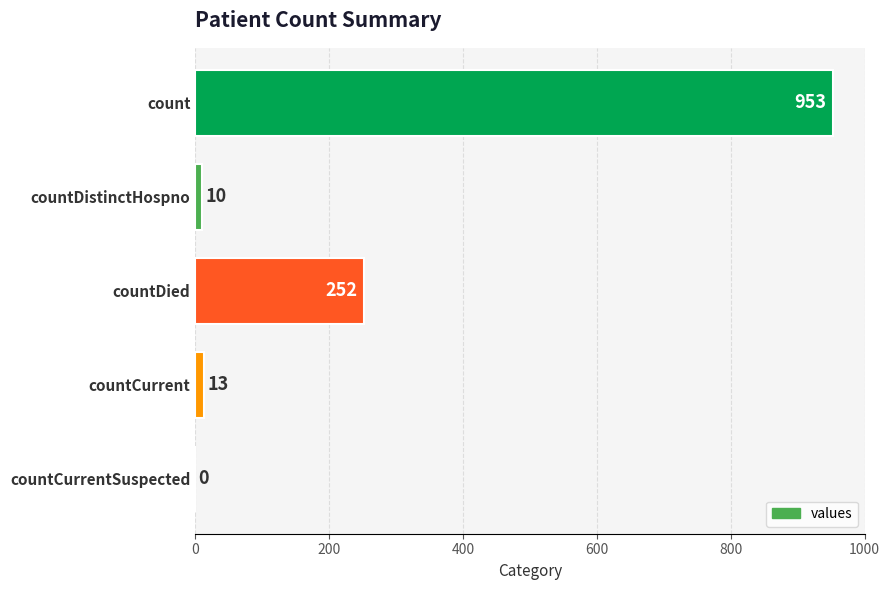

Reading bottom to top, transcribe all the data shown in this chart.

countCurrentSuspected=0	countCurrent=13	countDied=252	countDistinctHospno=10	count=953